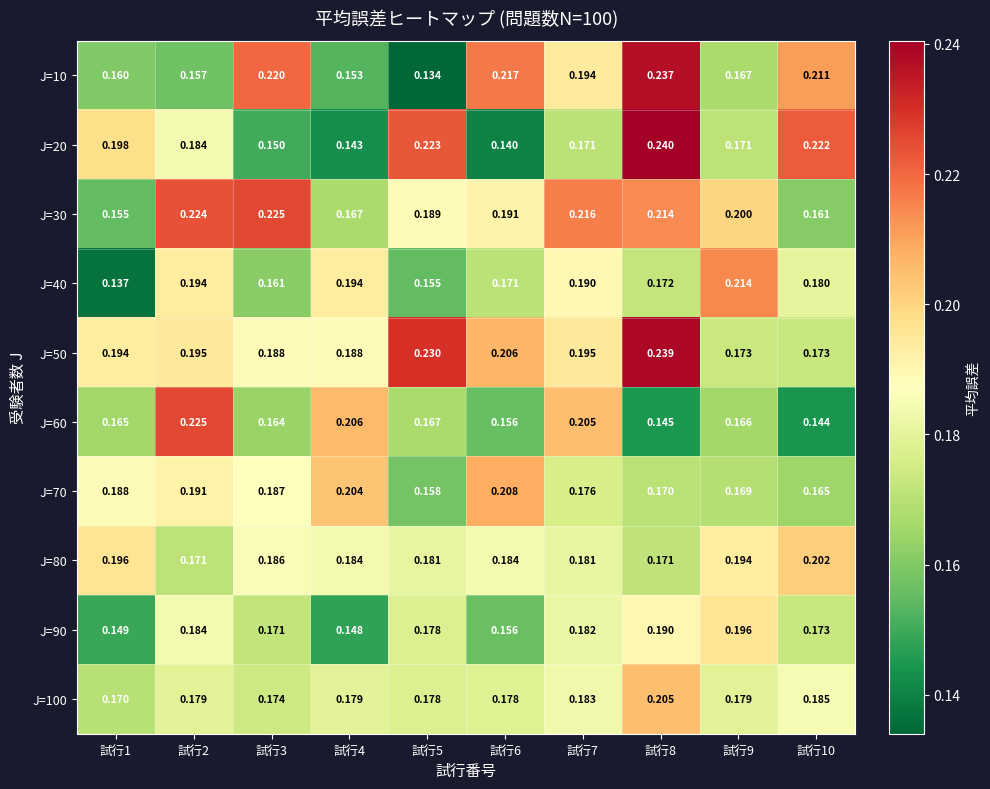

What is the maximum value shown in the chart?

0.2